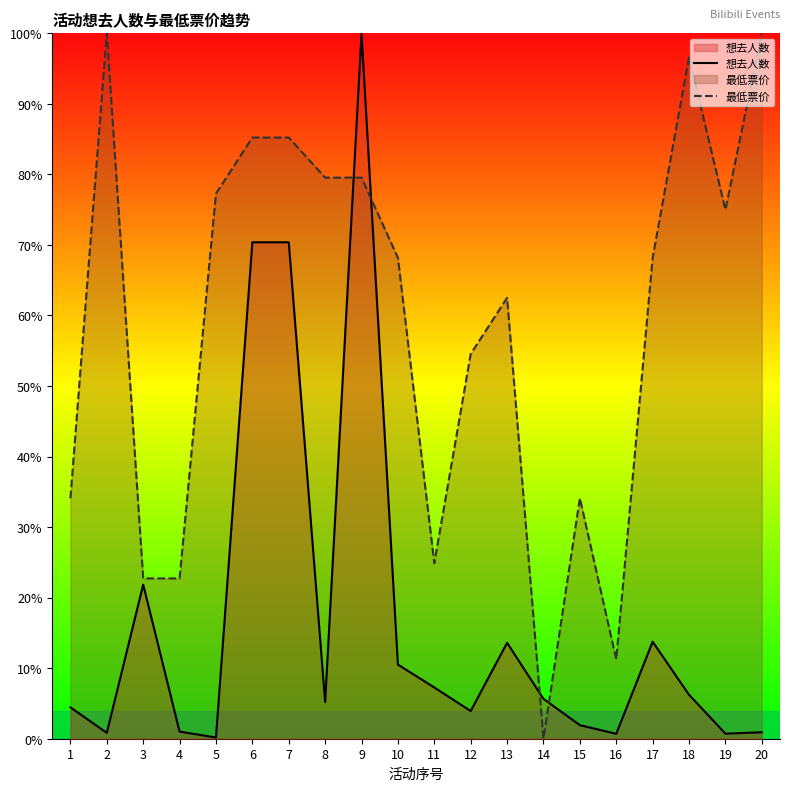

What is the difference between the maximum and minimum values in the 最低票价 series?

100.0